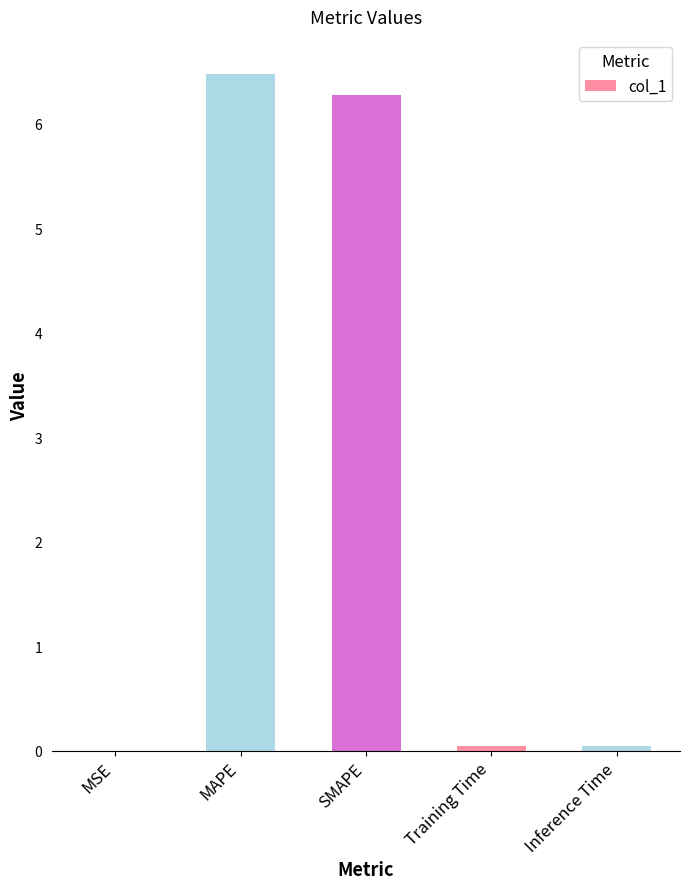

At which category does the chart reach its peak across all series?

MAPE